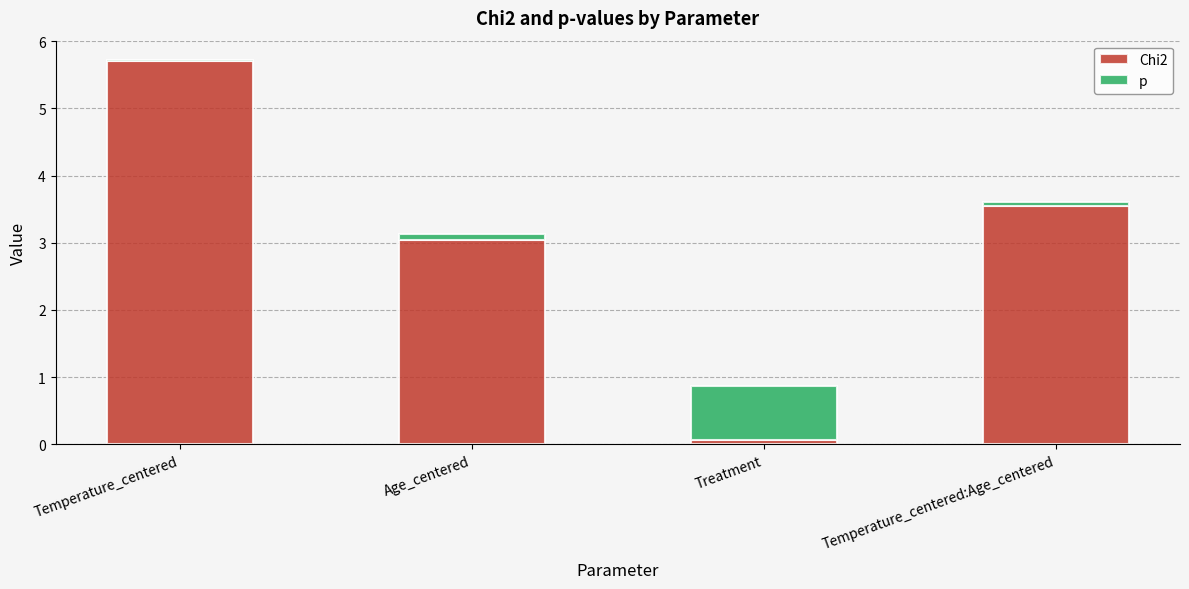

What is the maximum value for Chi2?

5.7